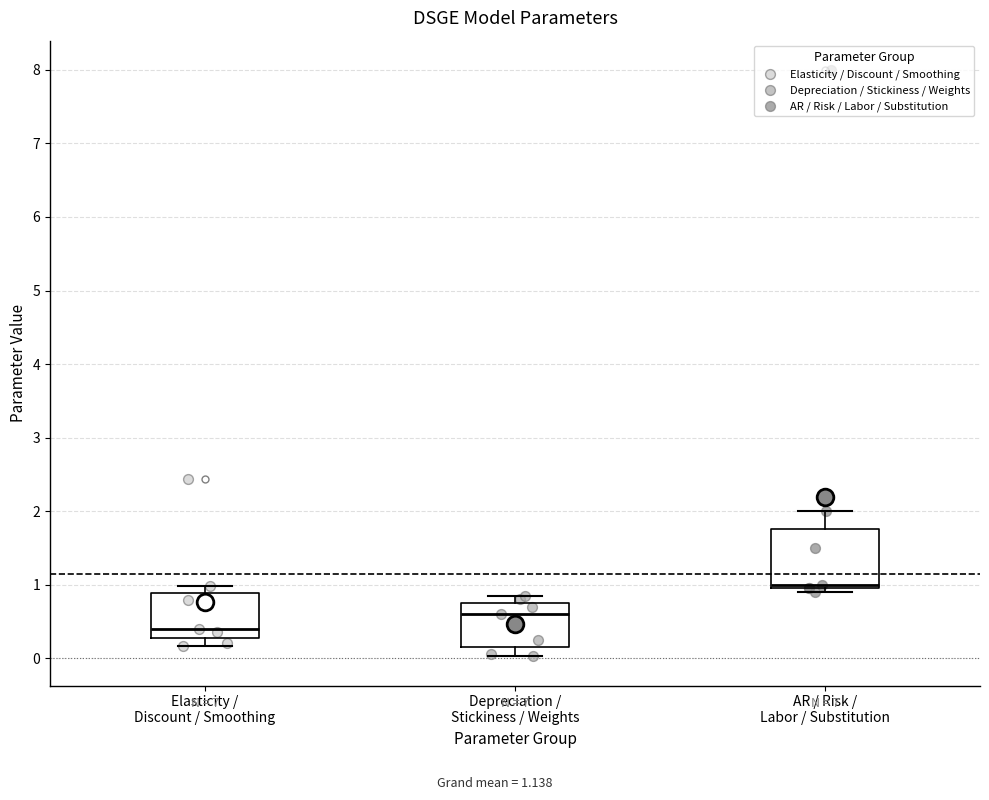

Where does the lower whisker of the box for Elasticity / Discount / Smoothing end on the y-axis? The values are not printed on the chart, so give them approximately, as read against the axis.

0.2